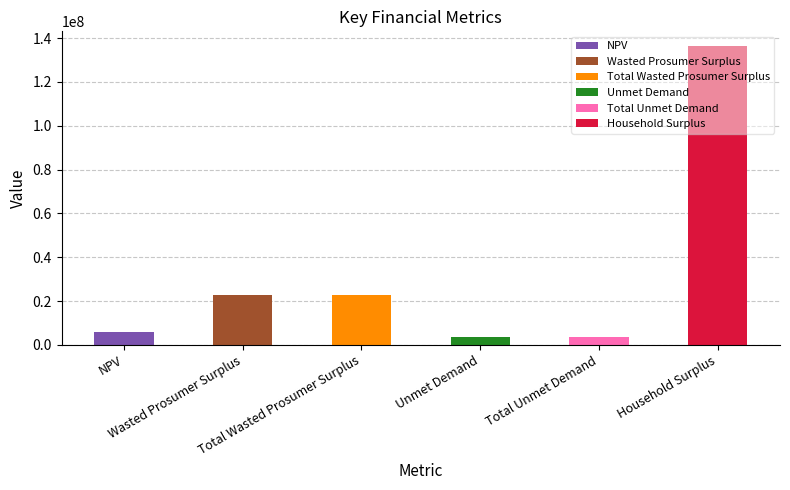

List the labels in order of value, smallest first.

Unmet Demand, Total Unmet Demand, NPV, Wasted Prosumer Surplus, Total Wasted Prosumer Surplus, Household Surplus